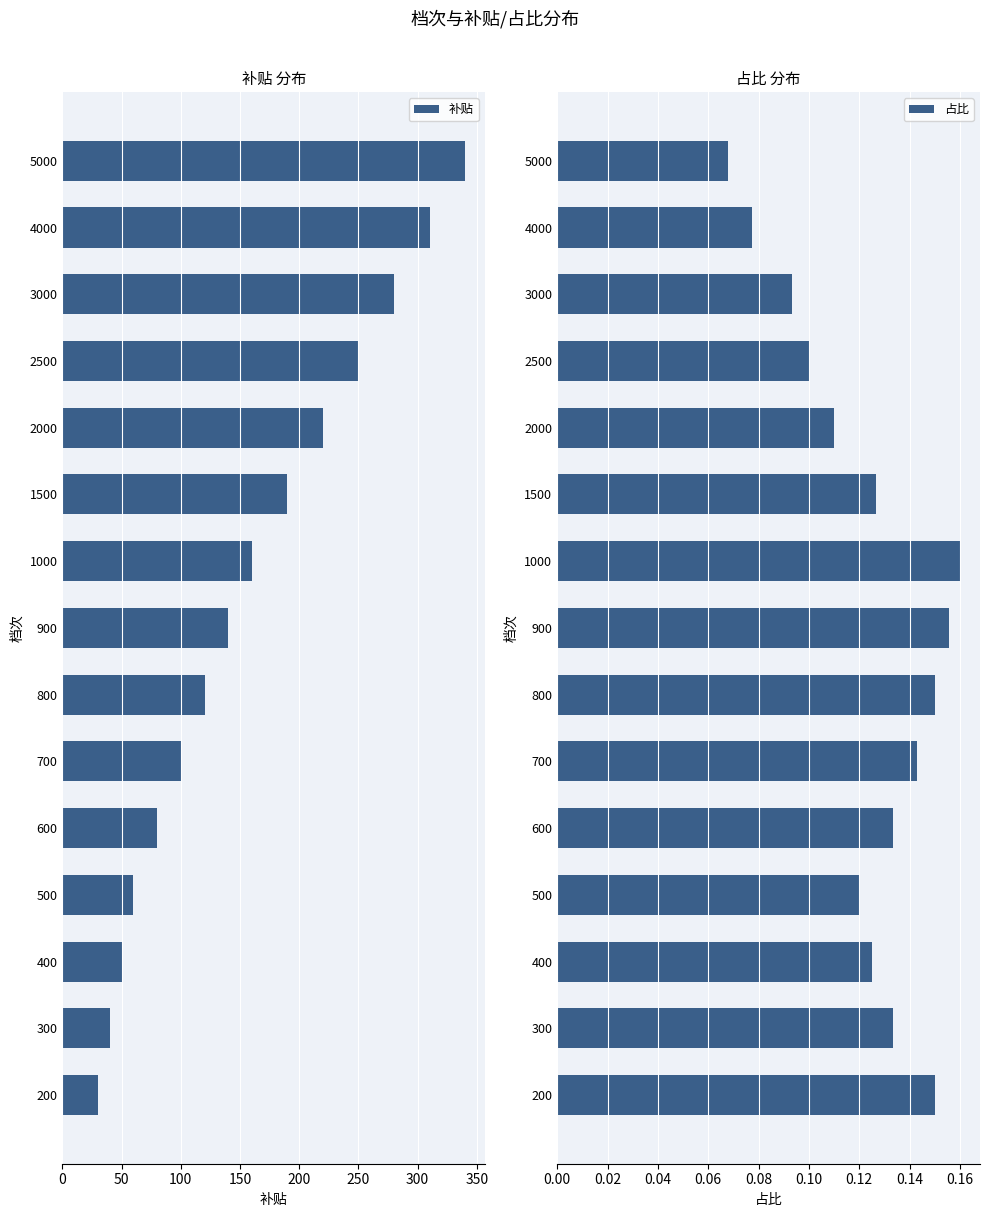

How many data points in 补贴 are above 140?

7